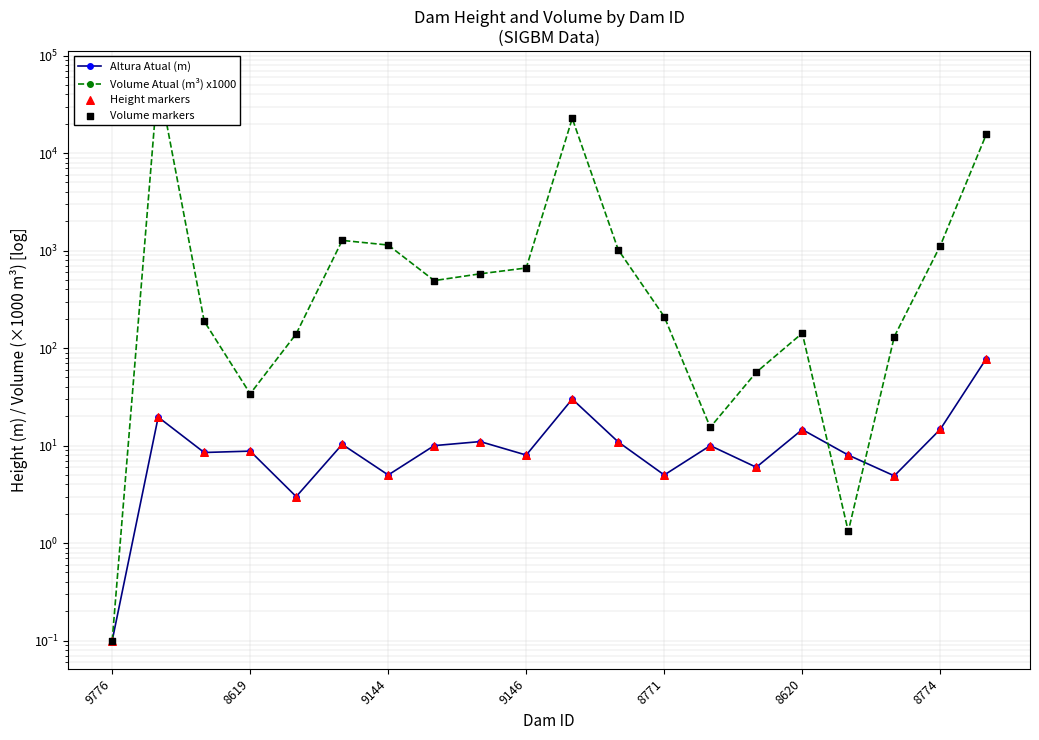

Is the value of Volume Atual (m³) x1000 at 8620 greater than the value of Altura Atual (m) at 9146?

Yes